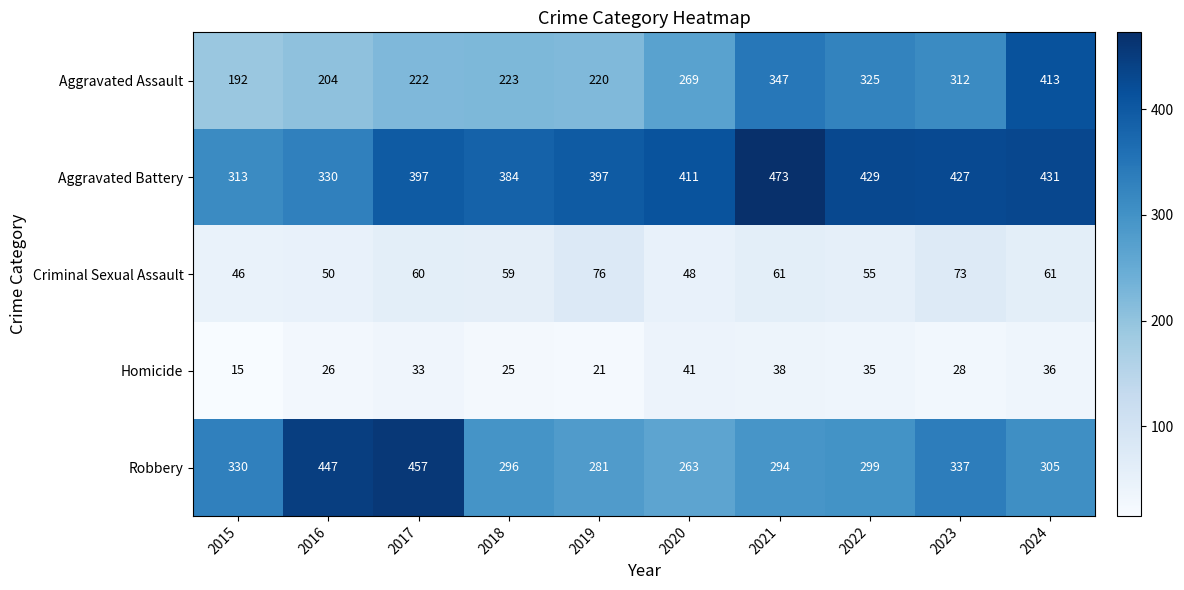

At which category does the chart reach its minimum across all series?

2015